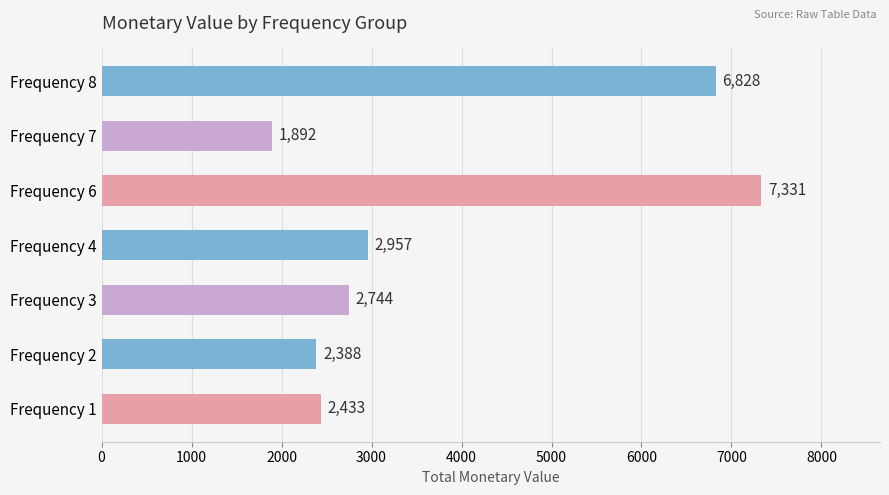

Rank the categories by value from lowest to highest.

Frequency 7, Frequency 2, Frequency 1, Frequency 3, Frequency 4, Frequency 8, Frequency 6